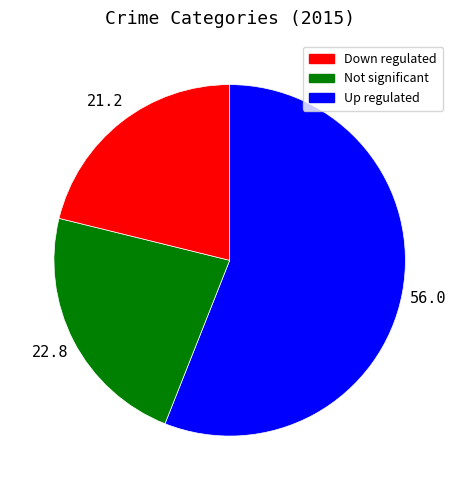

Is there a majority slice in this chart?

Yes